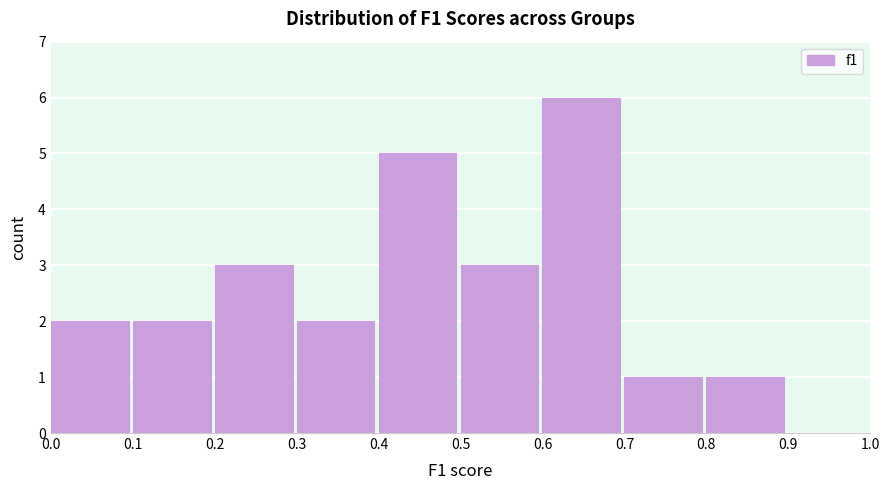

Reading left to right, transcribe this chart: for each bar, give the range it covers on the x-axis and its height. The values are not printed on the chart, so give them approximately, as read against the axis.

0.0 to 0.1: 2
0.1 to 0.2: 2
0.2 to 0.3: 3
0.3 to 0.4: 2
0.4 to 0.5: 5
0.5 to 0.6: 3
0.6 to 0.7: 6
0.7 to 0.8: 1
0.8 to 0.9: 1
0.9 to 1.0: 0